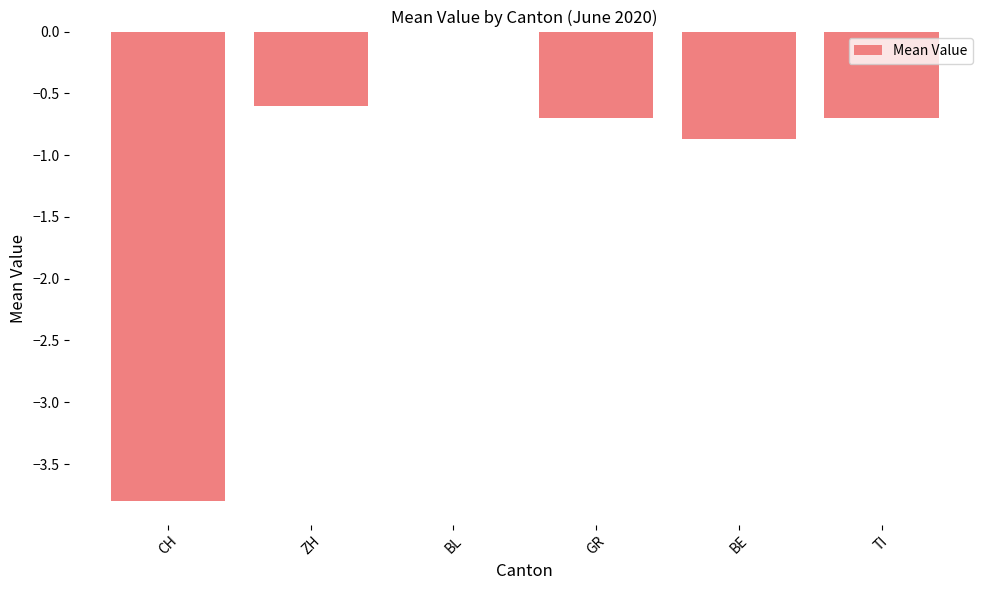

How many distinct data groups are displayed?

1